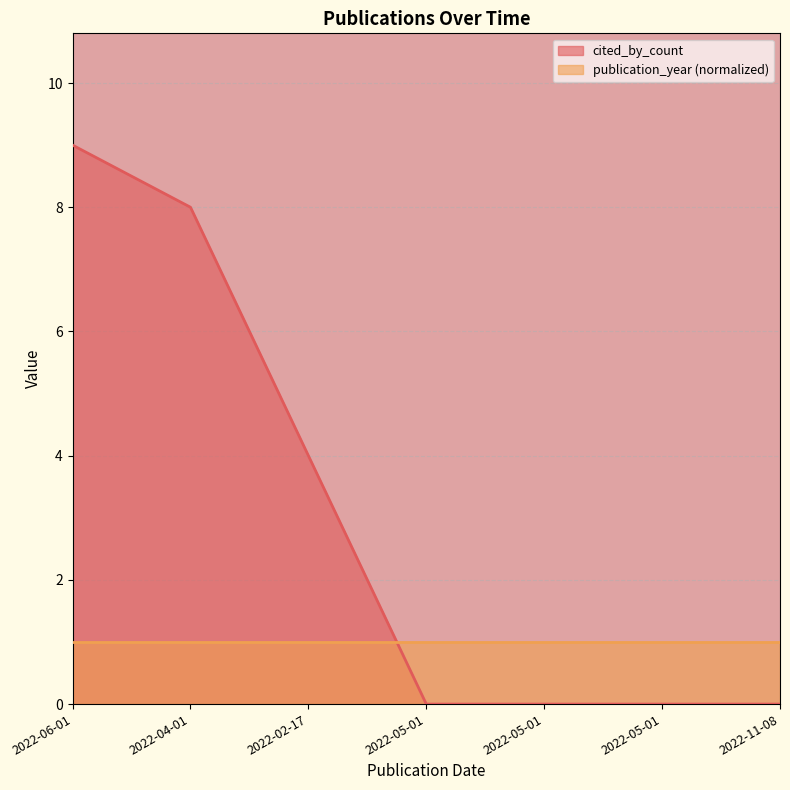

True or false: there are more than 0 points higher than both neighbors.

False